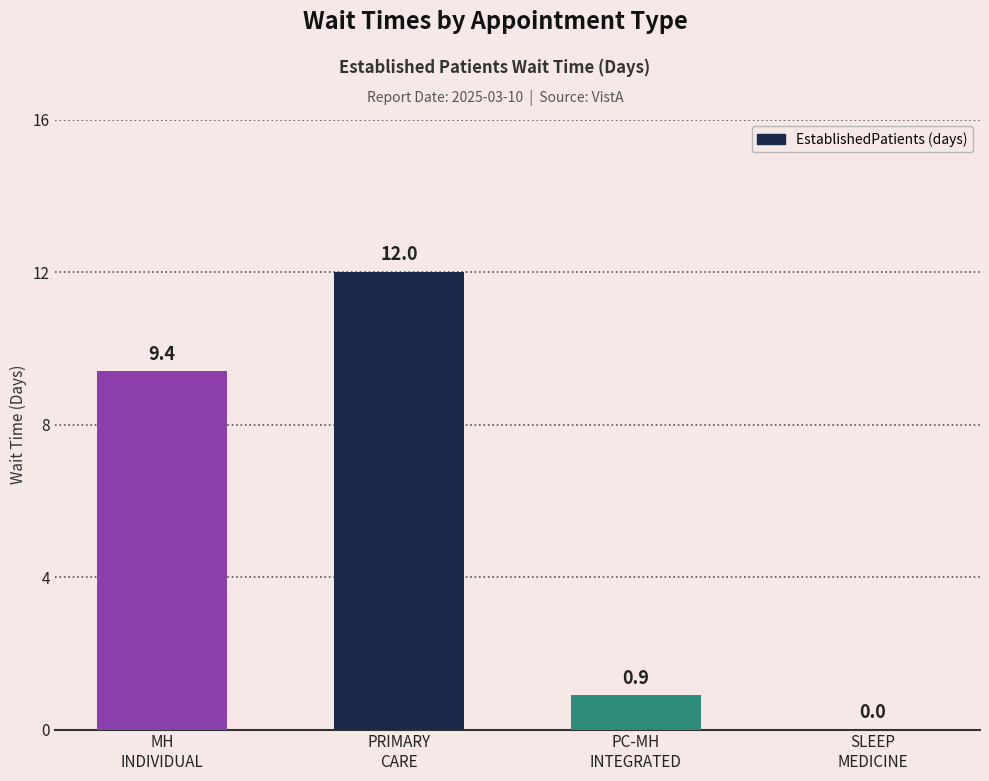

What is the maximum value shown in the chart?

12.0